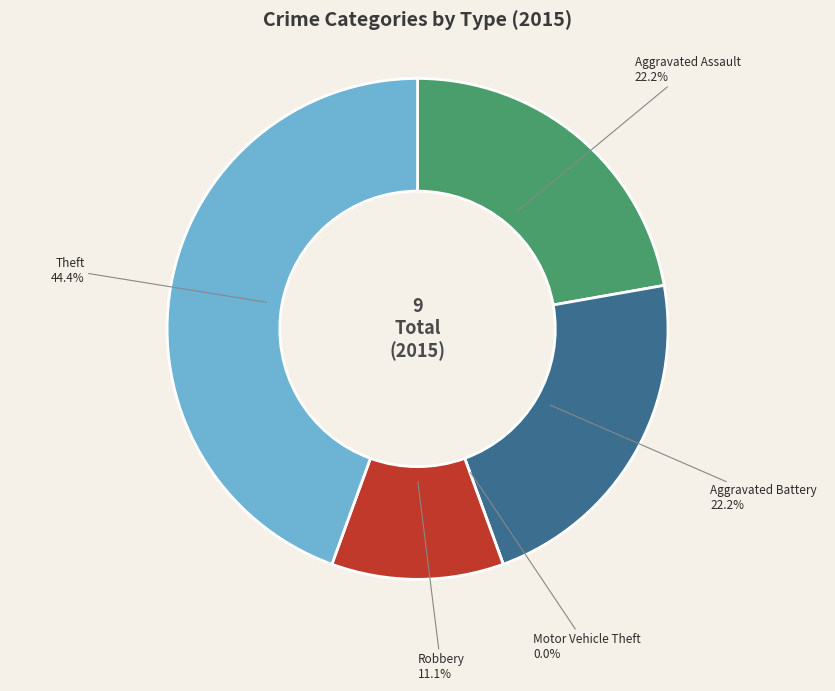

Combined, do Robbery and Theft account for over 50%?

Yes